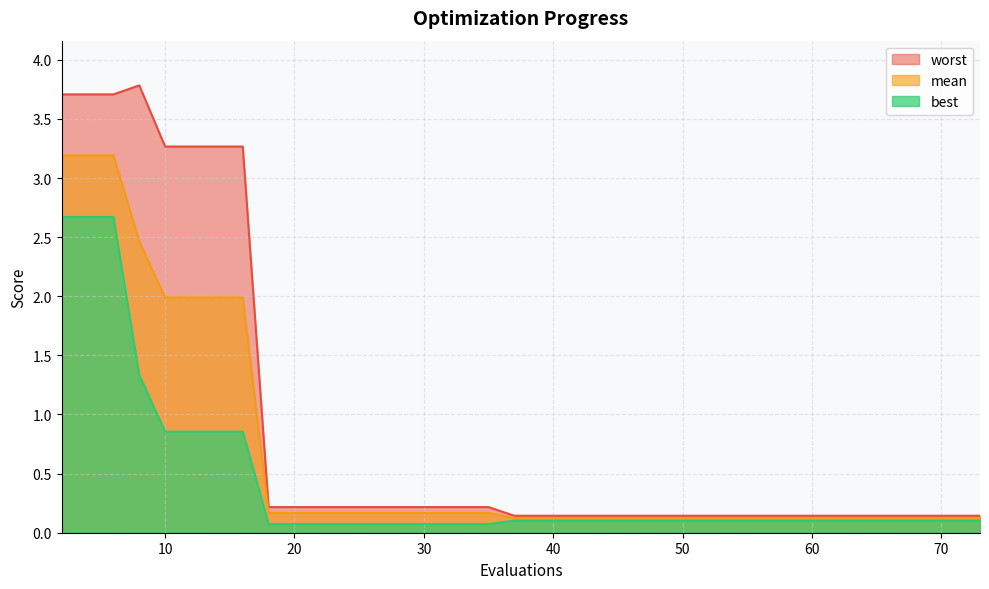

True or false: worst and mean cross at least once.

False